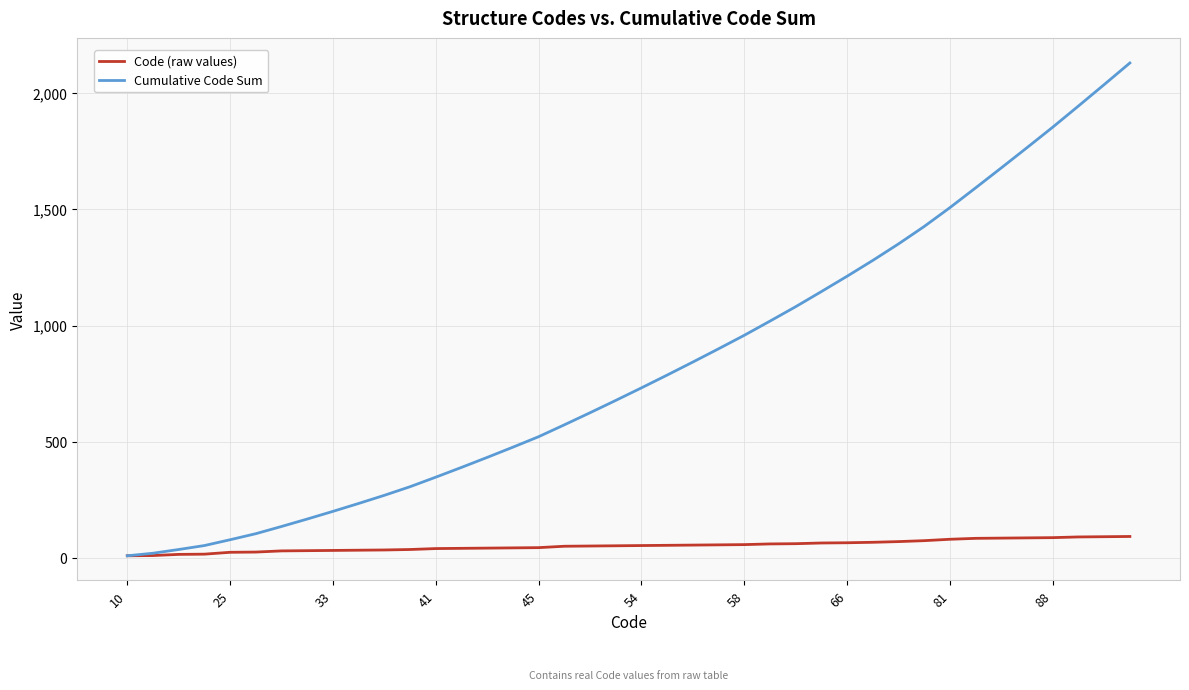

Which series has the widest spread of values?

Cumulative Code Sum